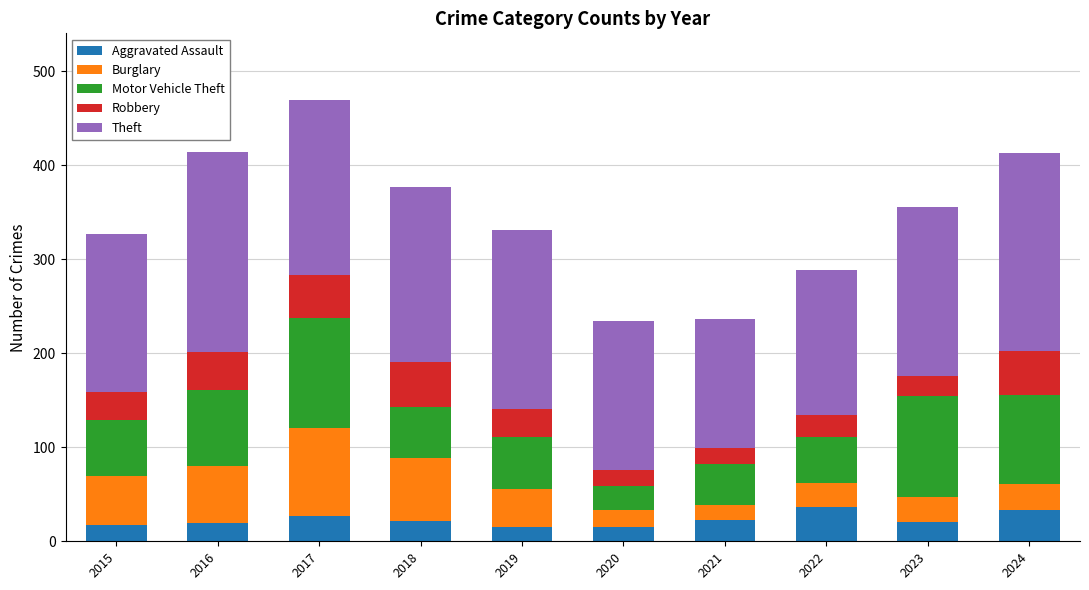

Is it true that Aggravated Assault equals 22 at 2018?

True